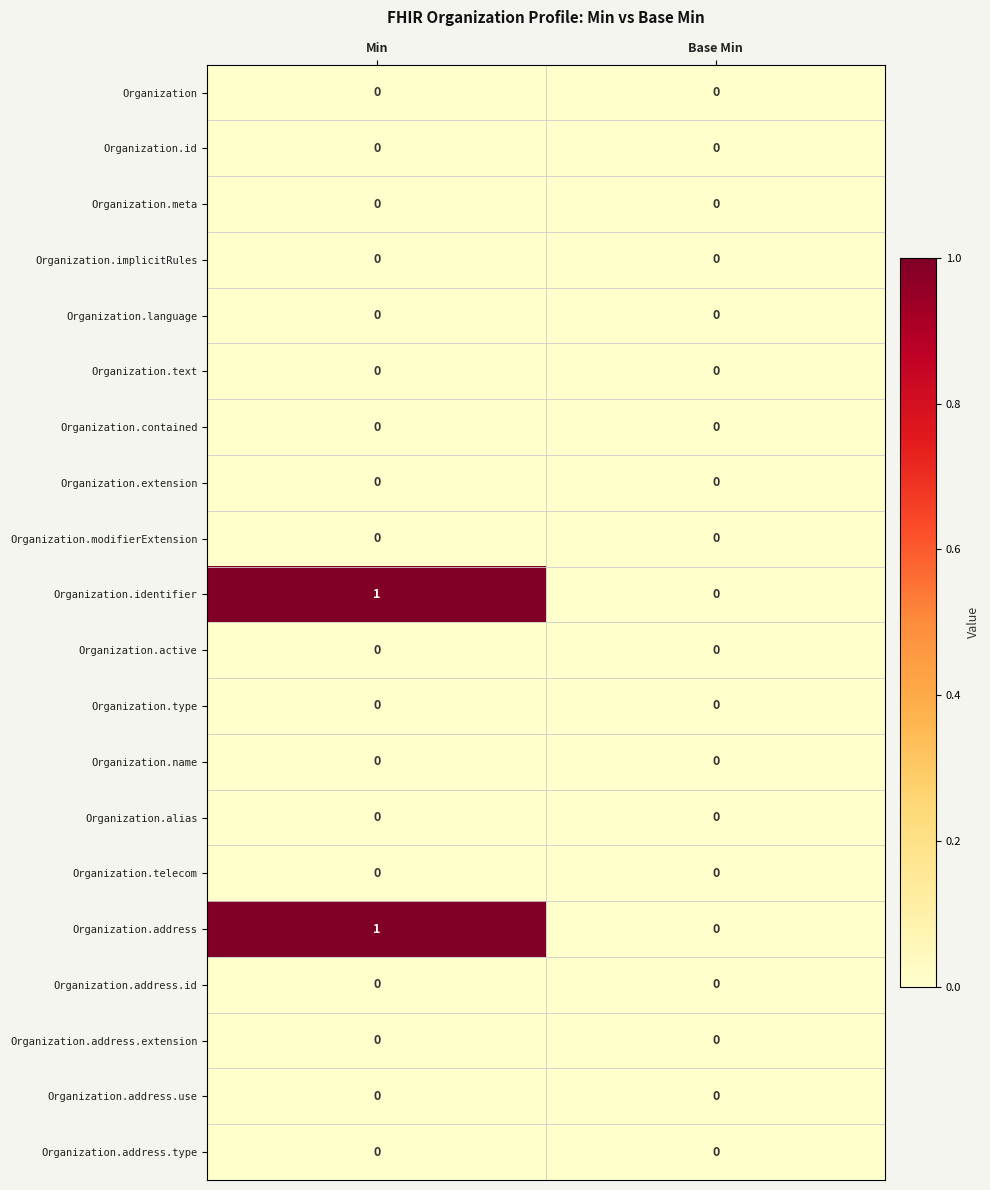

Which category has the highest value across all series?

Min